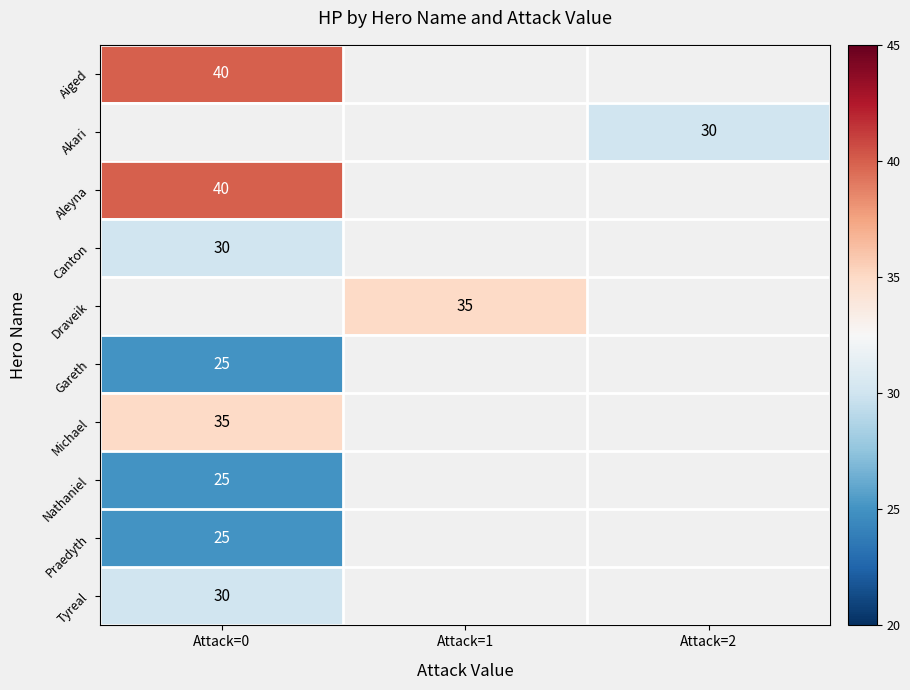

Is it true that Gareth equals 7 at Attack=0?

False